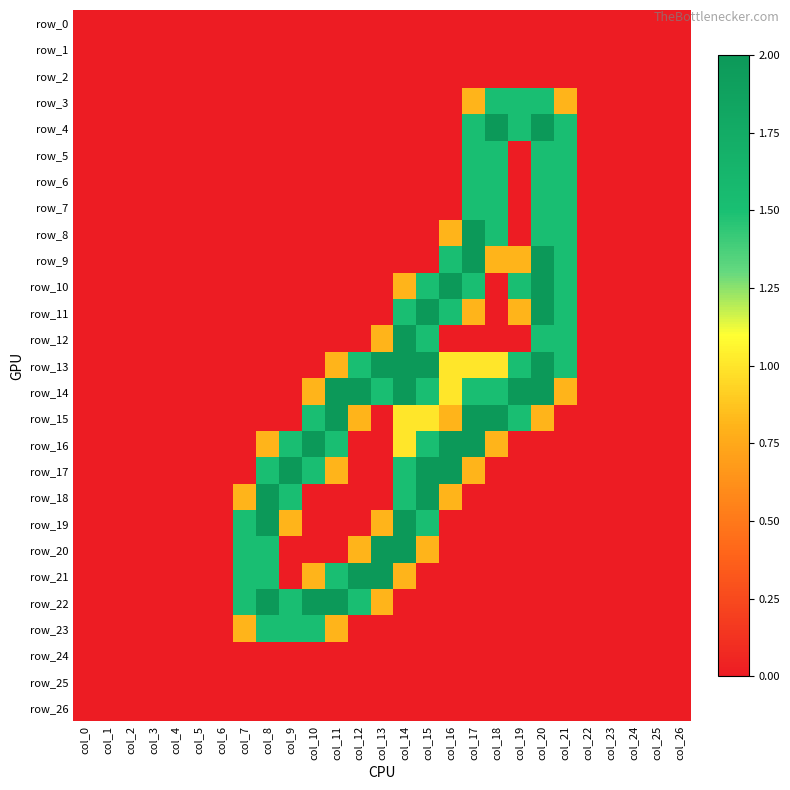

The value of row_21 at col_9 is 0.8. True or false?

False